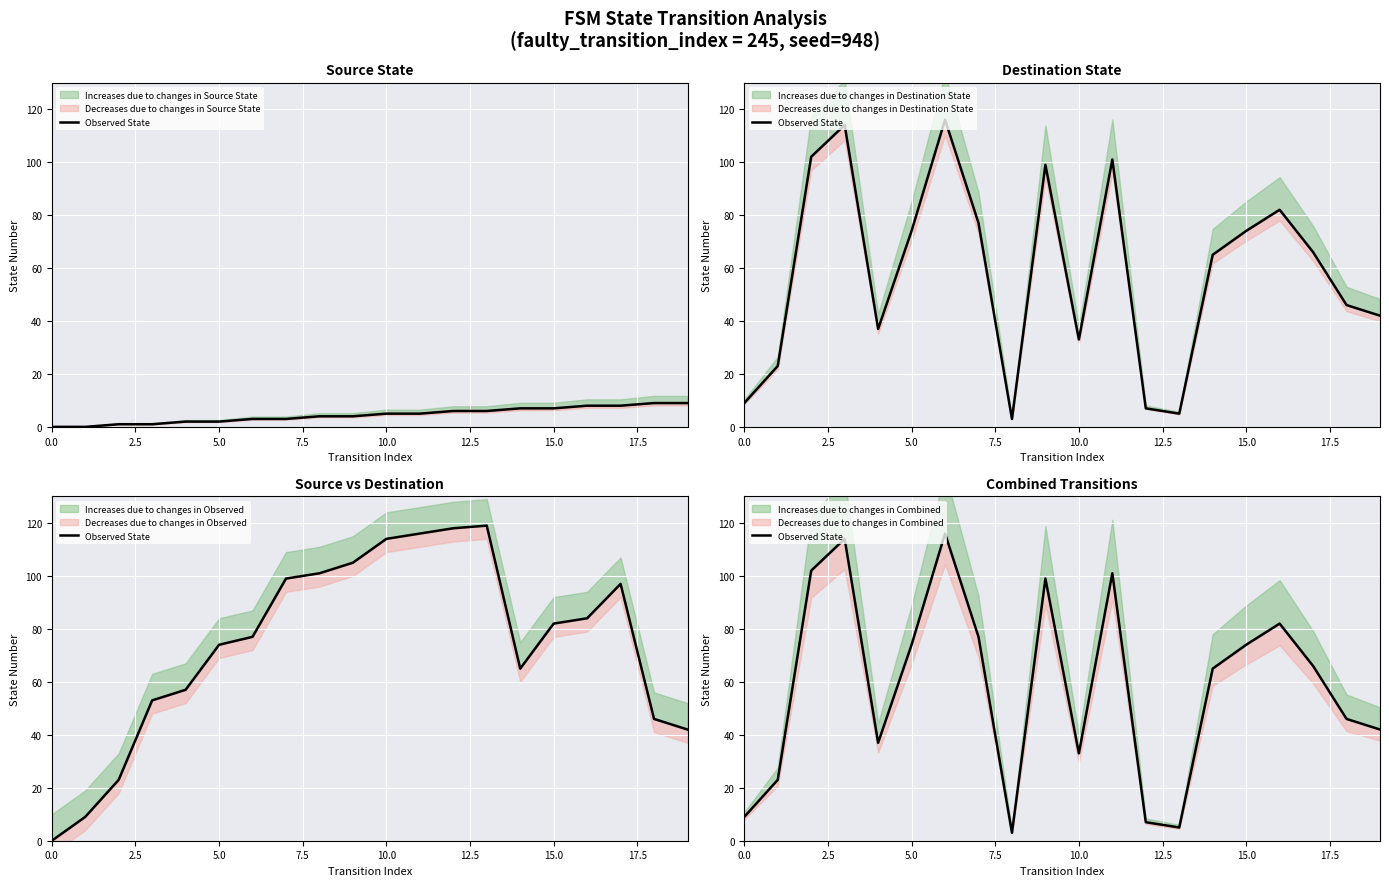

What is the difference between the values at 11 and 17.5?

24